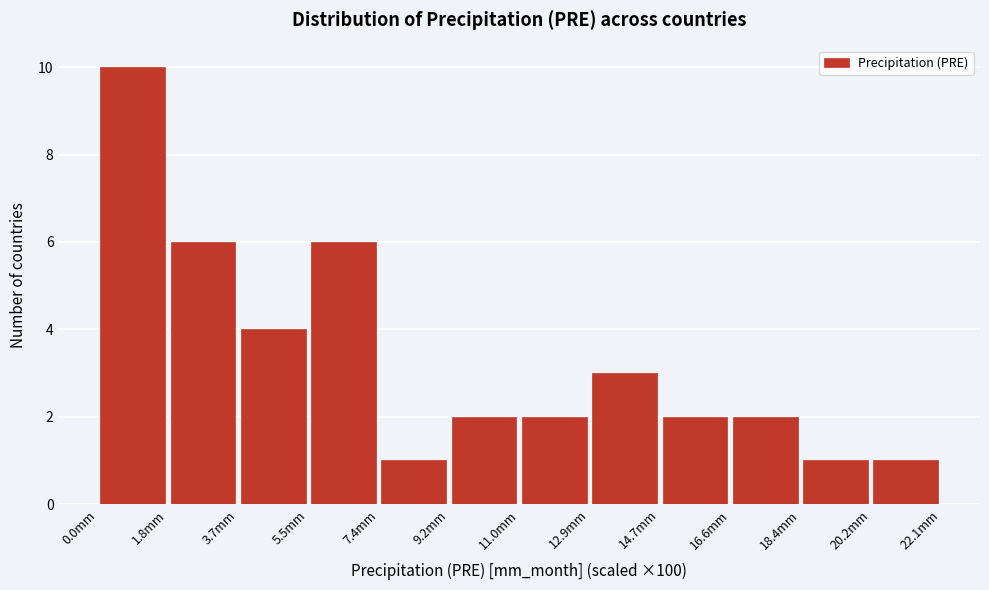

Reading left to right, transcribe this chart: for each bar, give the range it covers on the x-axis and its height. Neither the bar edges nor the heights are printed on the chart, so give them approximately, as read against the axes.

0.0 to 1.8: 10
1.8 to 3.6: 6
3.6 to 5.6: 4
5.6 to 7.4: 6
7.4 to 9.2: 1
9.2 to 11.0: 2
11.0 to 12.8: 2
12.8 to 14.8: 3
14.8 to 16.6: 2
16.6 to 18.4: 2
18.4 to 20.2: 1
20.2 to 22.0: 1